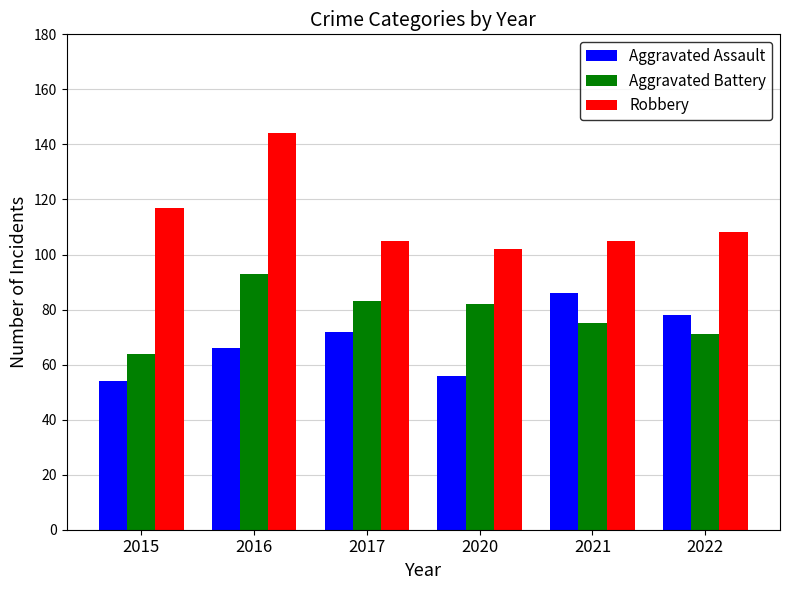

What is the sum of all Aggravated Assault values?

412